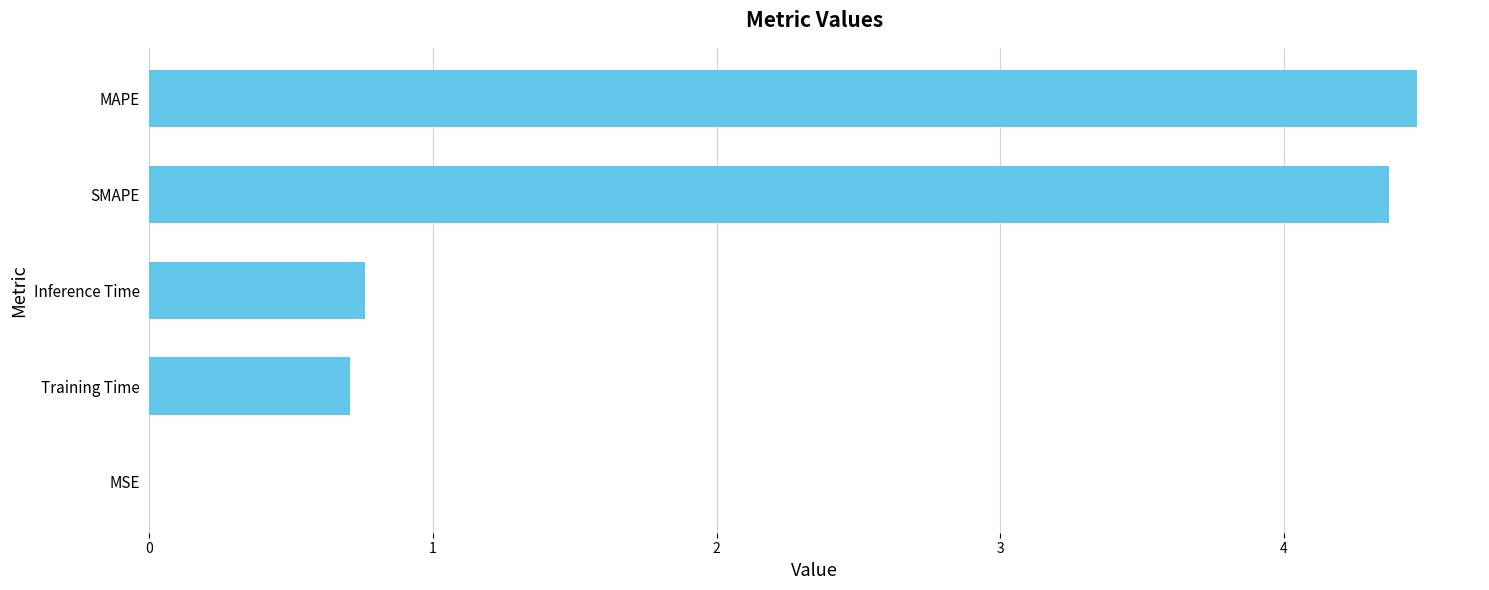

What is the average value?

2.1